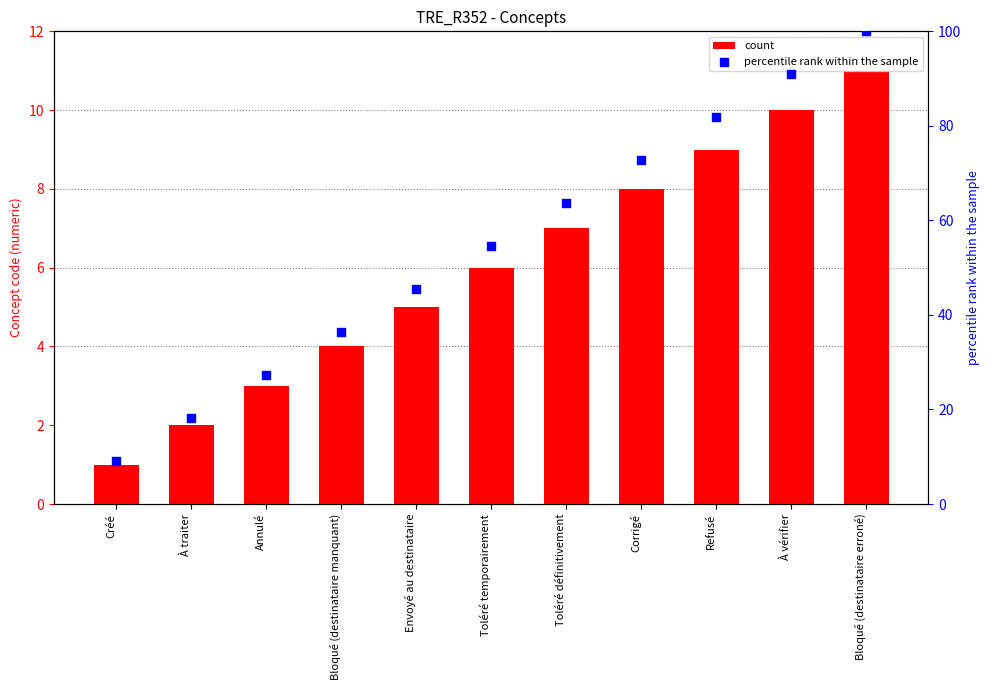

At how many categories does at least one series exceed 8?

11